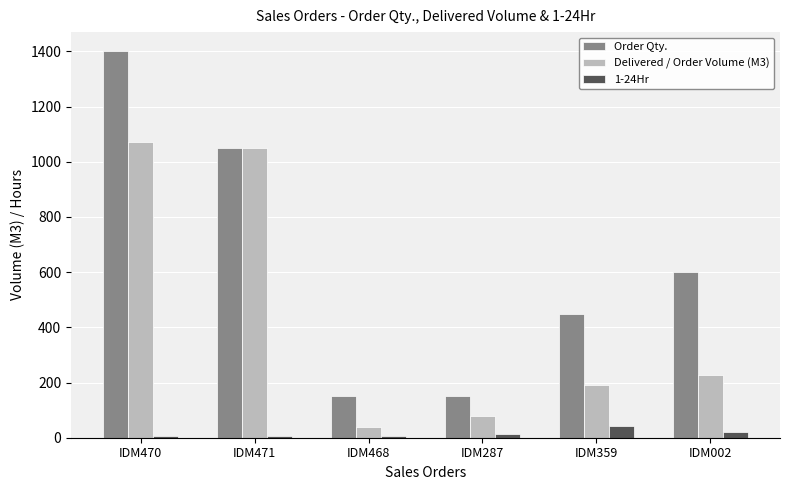

Between IDM468 and IDM359, which series saw the biggest shift?

Order Qty.